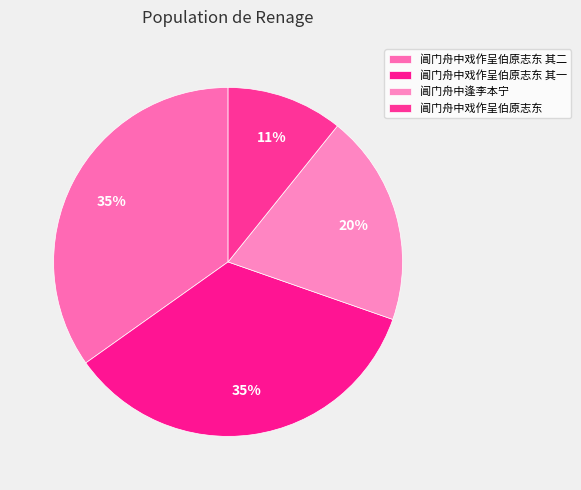

Rank the categories by value from highest to lowest.

阊门舟中戏作呈伯原志东 其二, 阊门舟中戏作呈伯原志东 其一, 阊门舟中逢李本宁, 阊门舟中戏作呈伯原志东